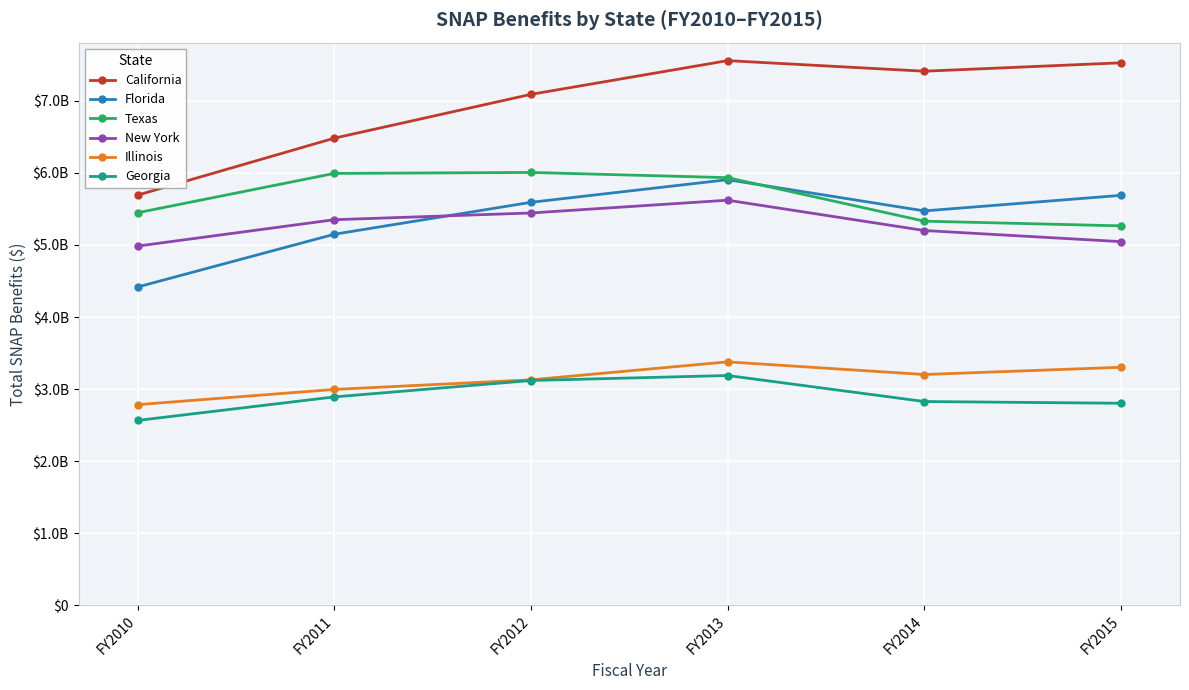

How many interior local peaks does the Georgia series have?

1